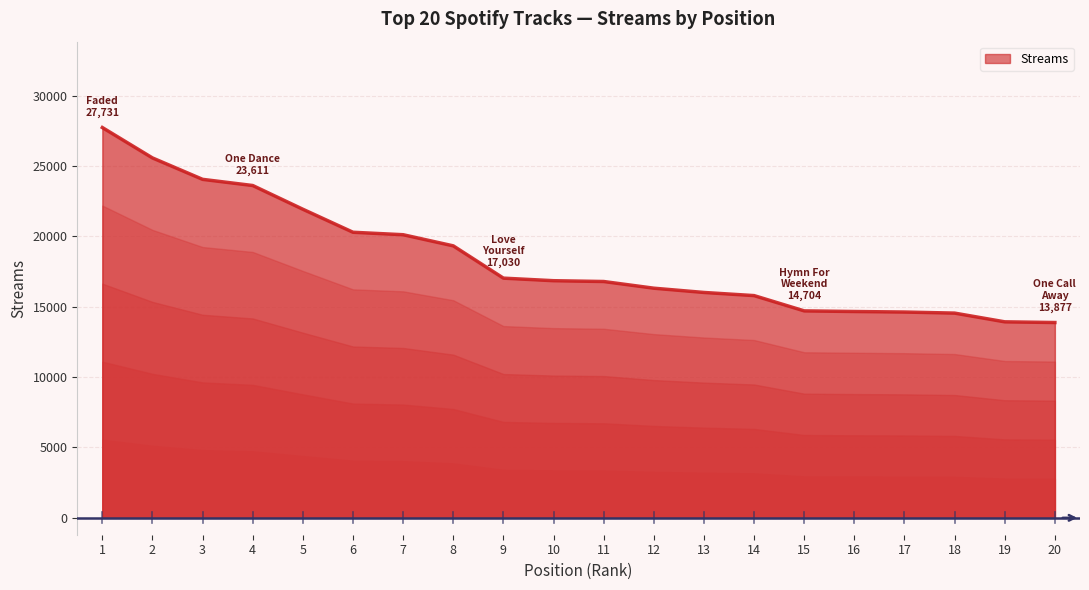

What is the greatest value displayed?

27731